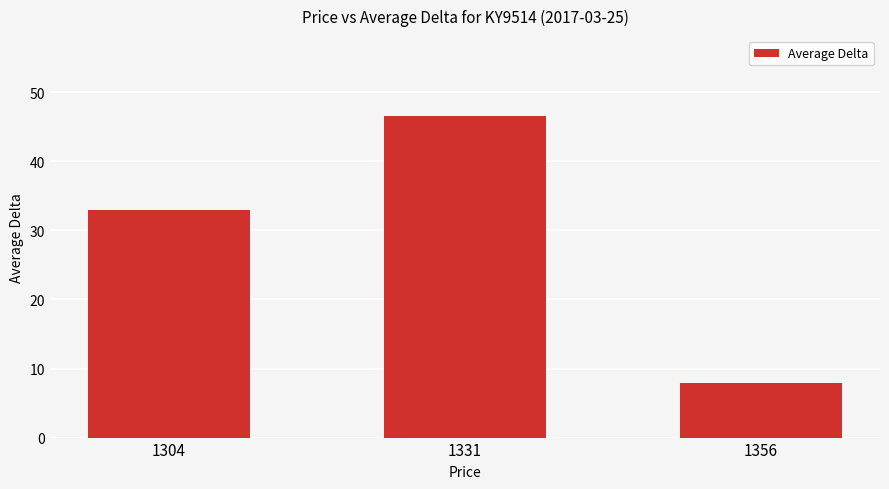

List the labels in order of value, smallest first.

1356, 1304, 1331